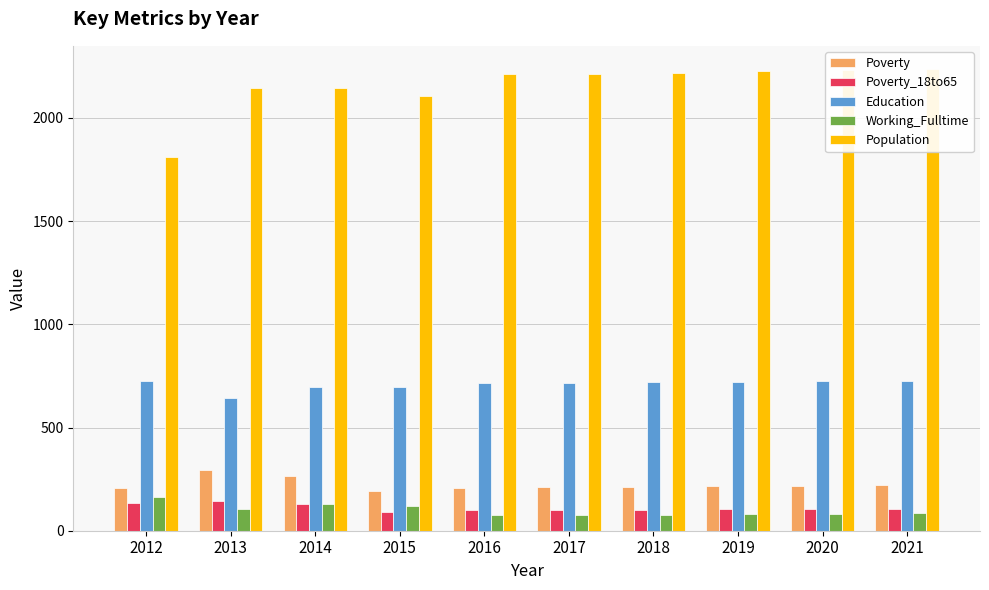

What value does the Poverty_18to65 series have at 2017?

100